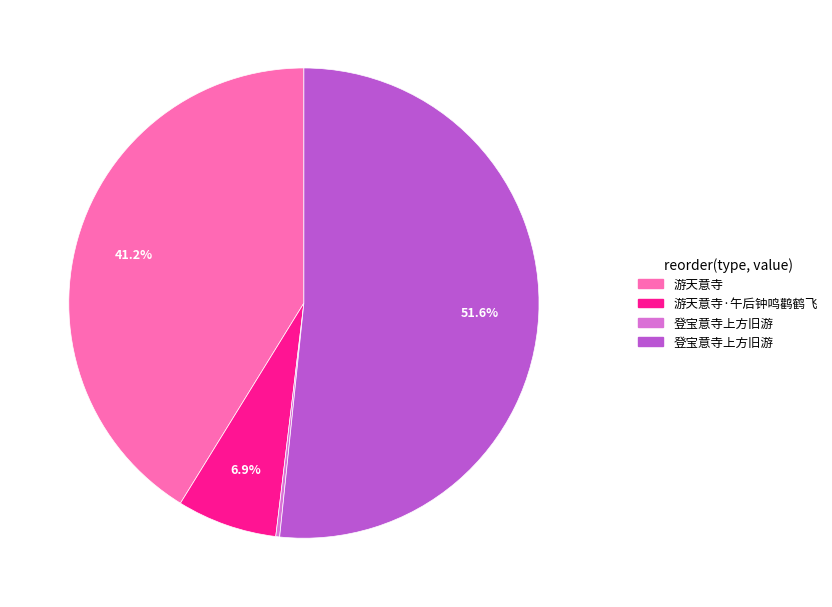

Does any single category account for the majority?

Yes